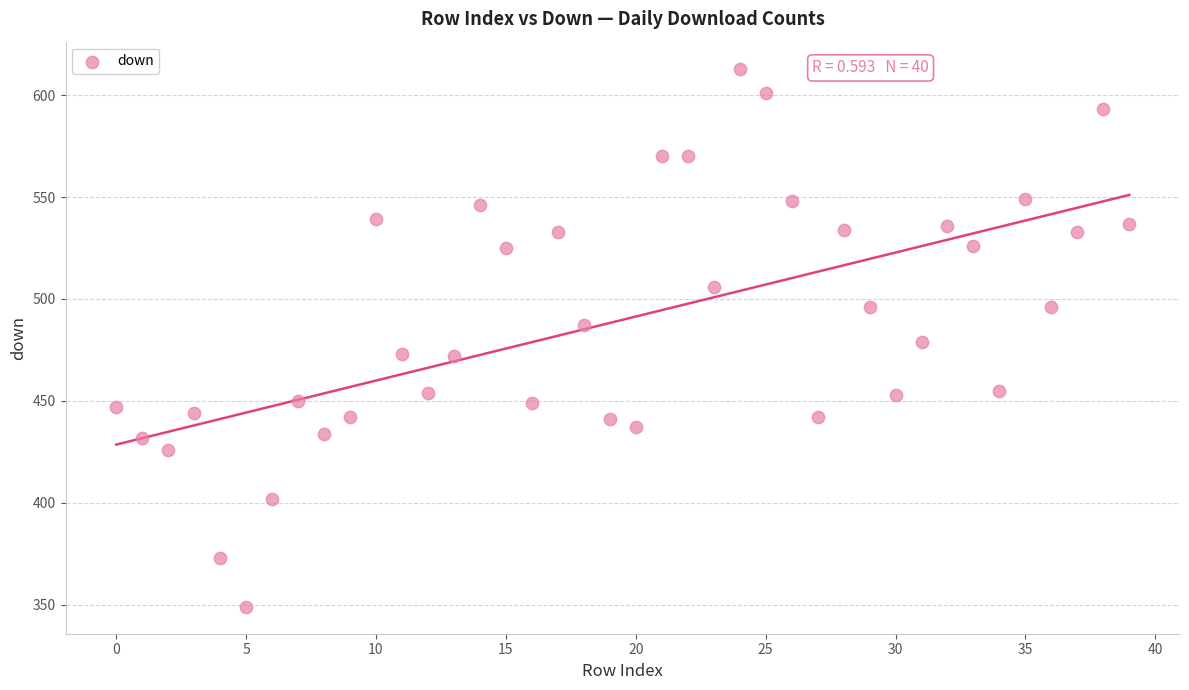

What is the range of Y values (max minus min)?

264